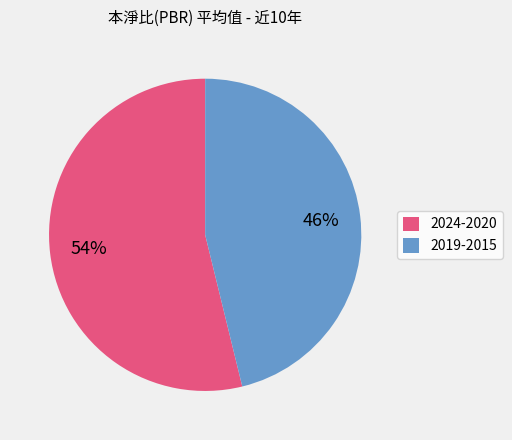

To the nearest percent, what portion does 2019-2015 represent?

46%